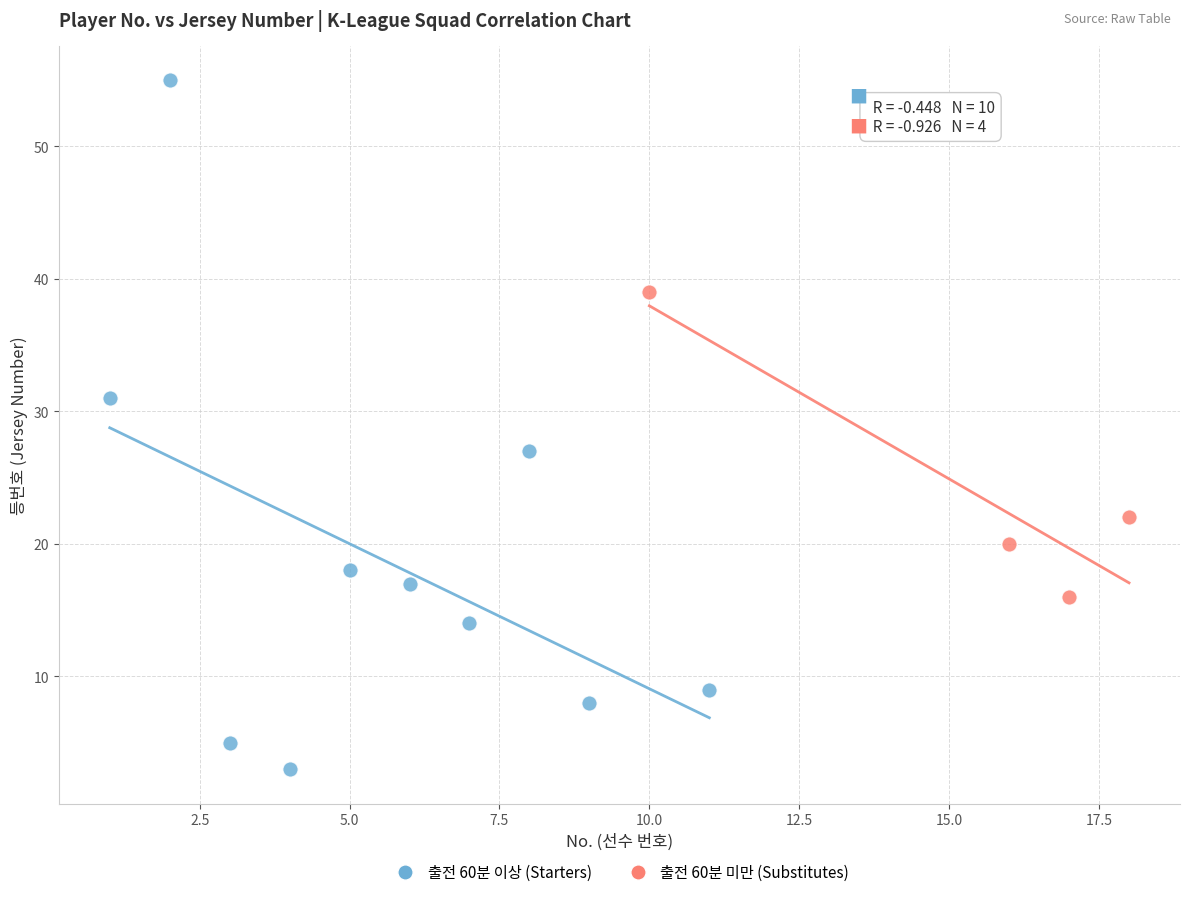

Which series contains the highest Y value?

출전 60분 이상 (Starters)